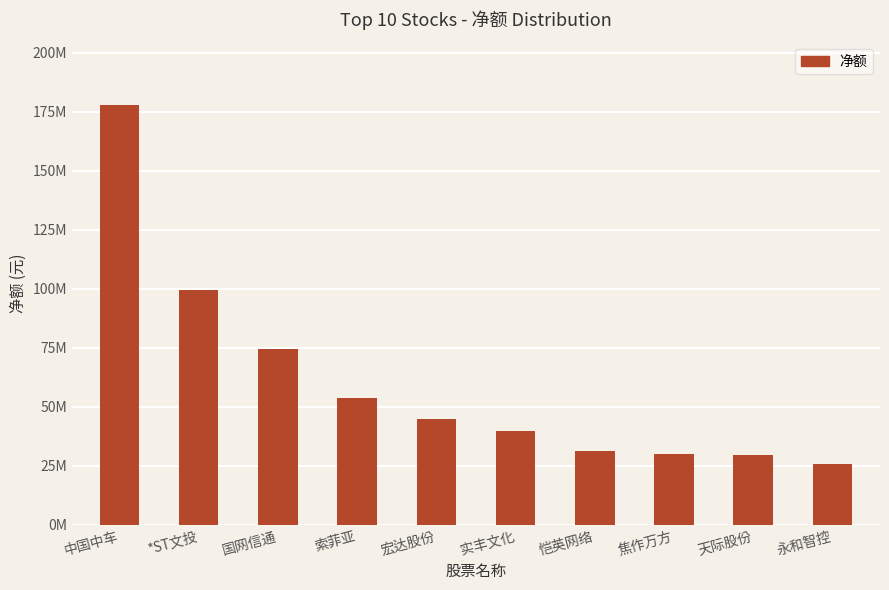

At which label is the value closest to 101705924?

*ST文投